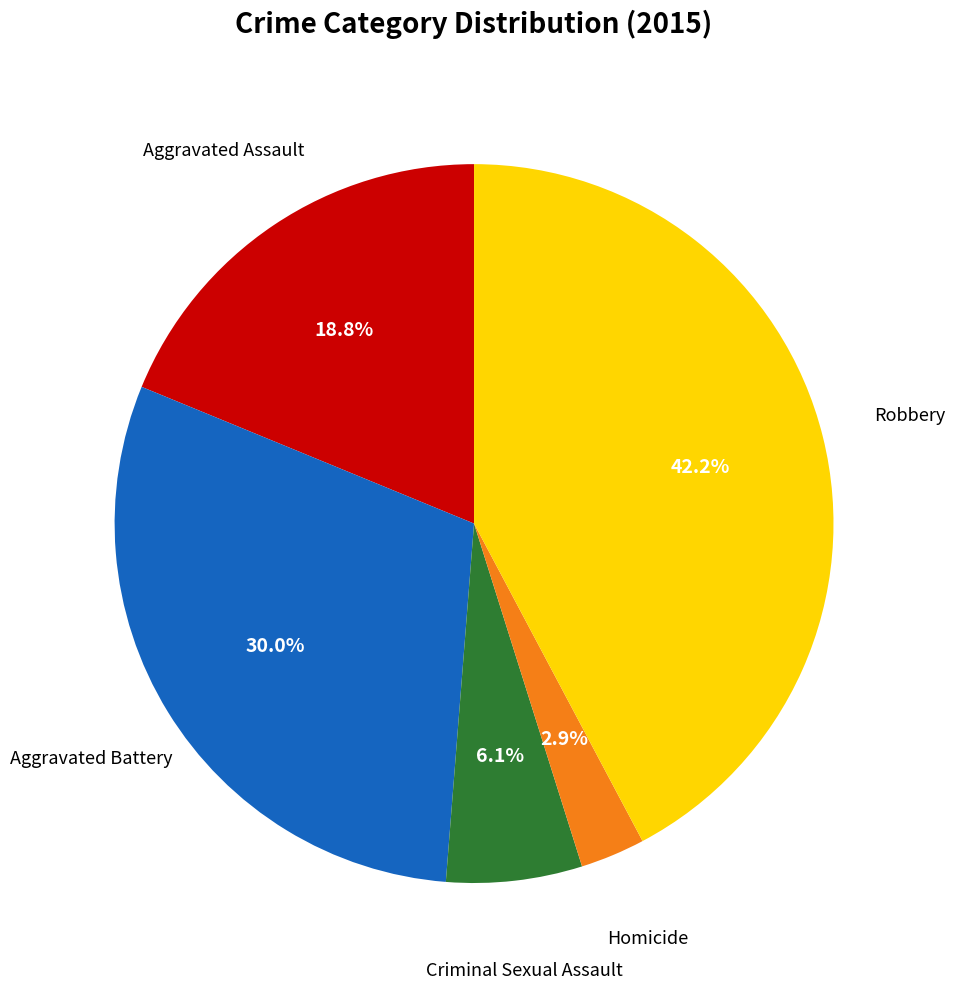

To the nearest percent, what is the average slice percentage?

20%